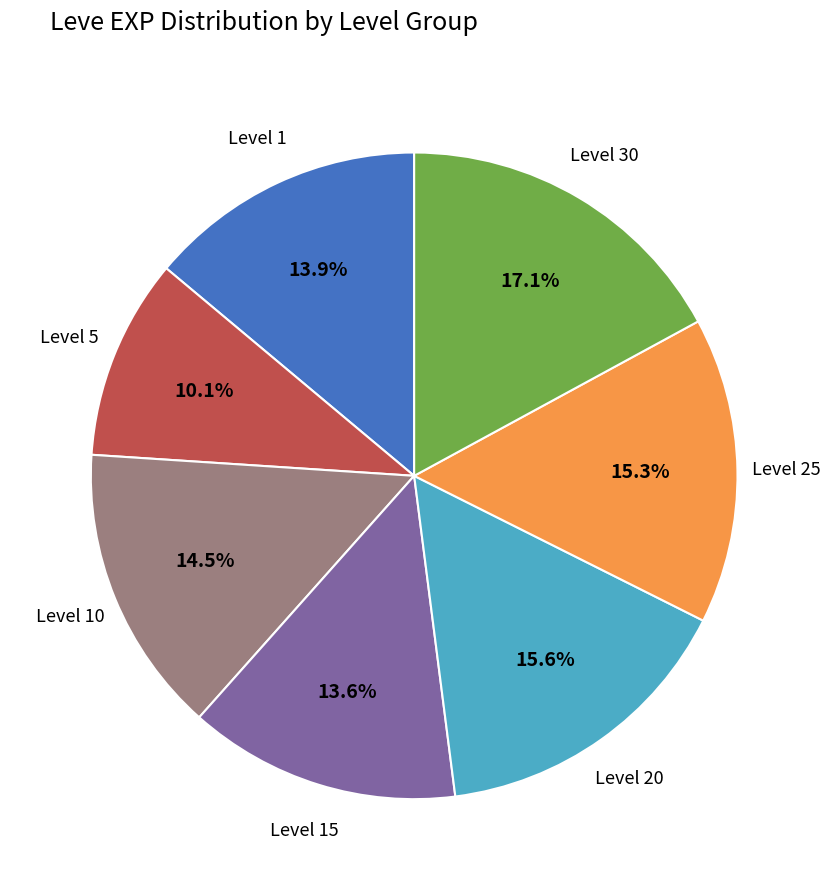

What is the total percentage of Level 1 and Level 25?

29.2%